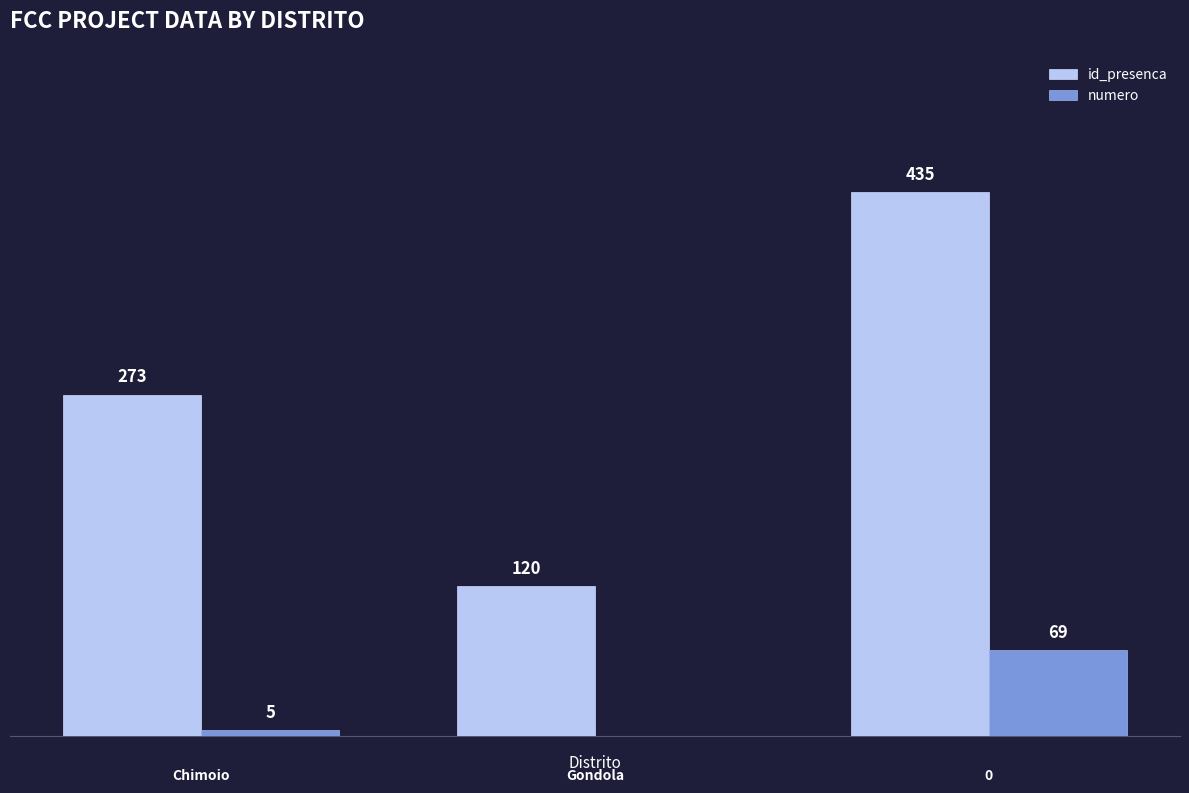

What is the sum of all id_presenca values?

828